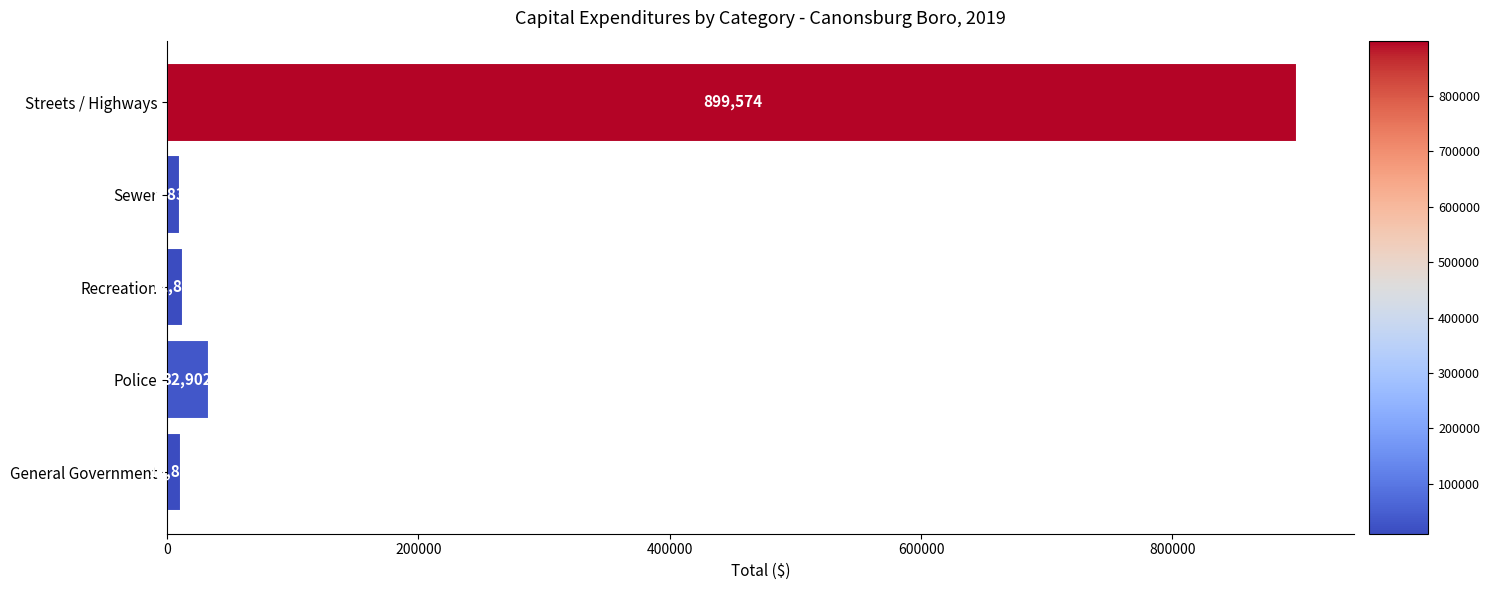

Reading top to bottom, list all the values displayed in this chart.

Streets / Highways=899574	Sewer=9836	Recreation=12880	Police=32902	General Government=10804